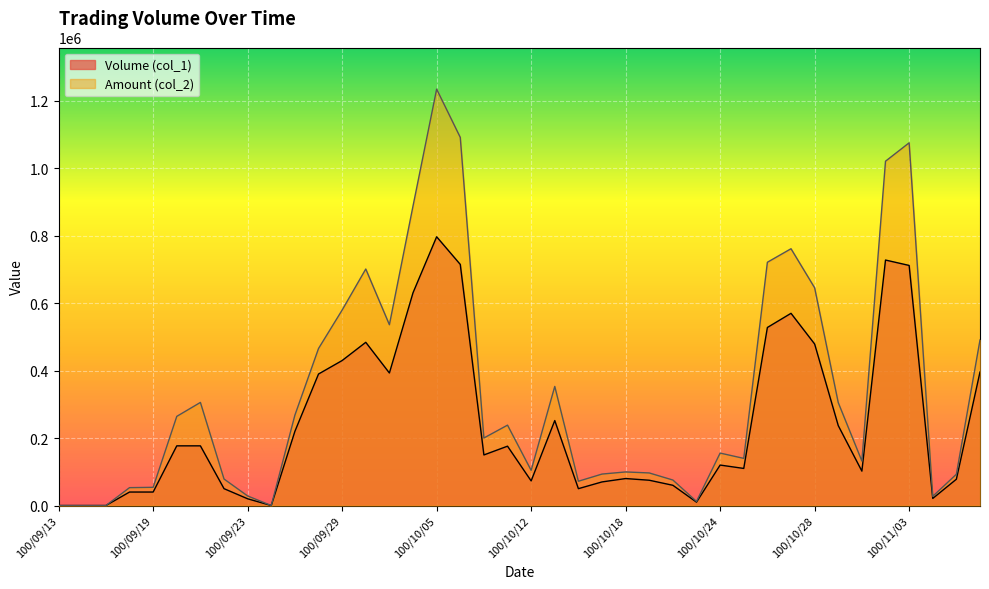

True or false: Volume (col_1) and Amount (col_2) cross at least once.

False